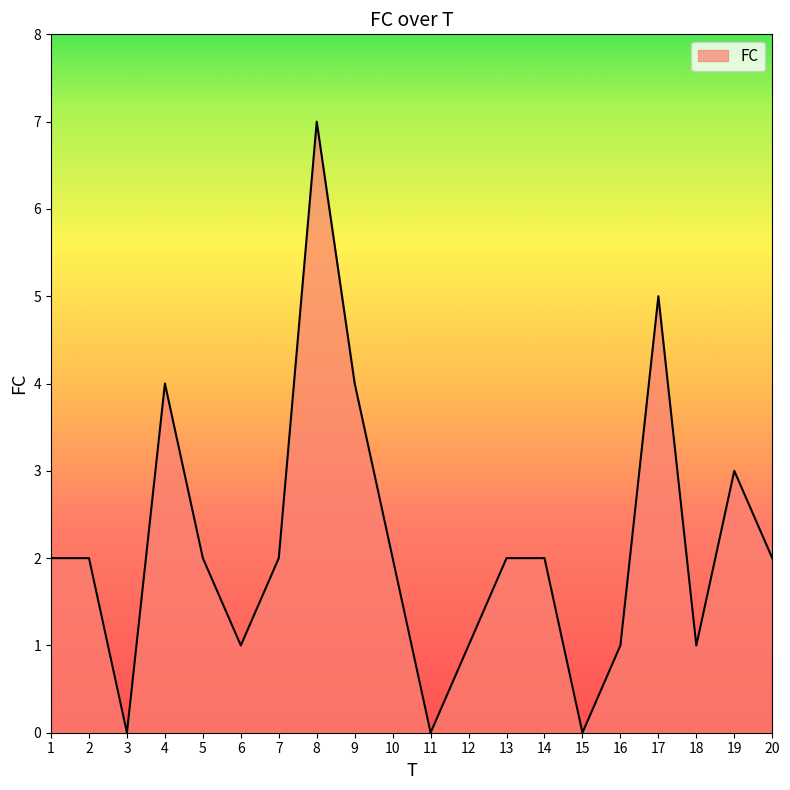

How many lines are shown in the chart?

1